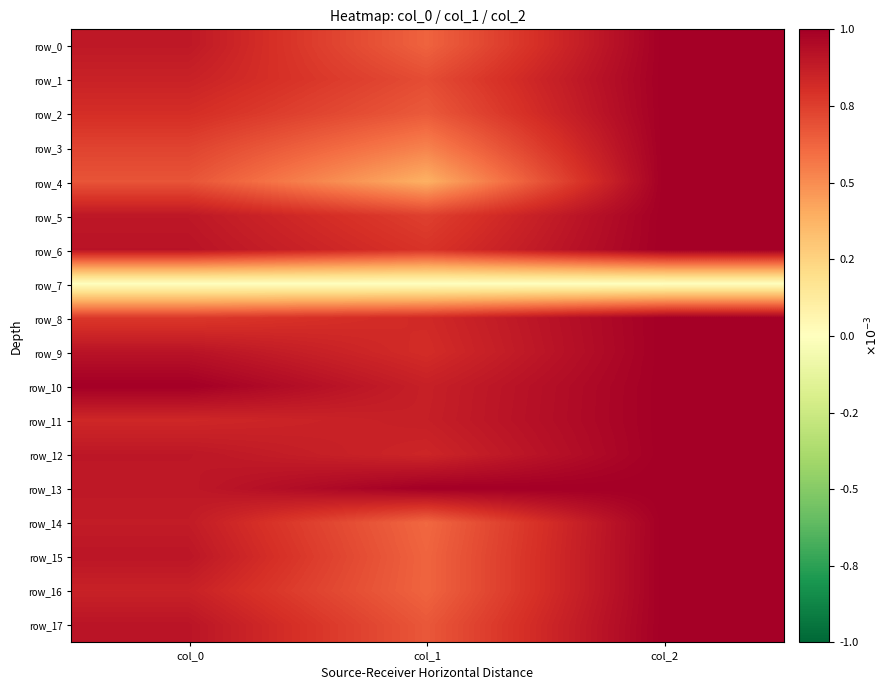

Between col_0 and col_1, which series saw the biggest shift?

row_4